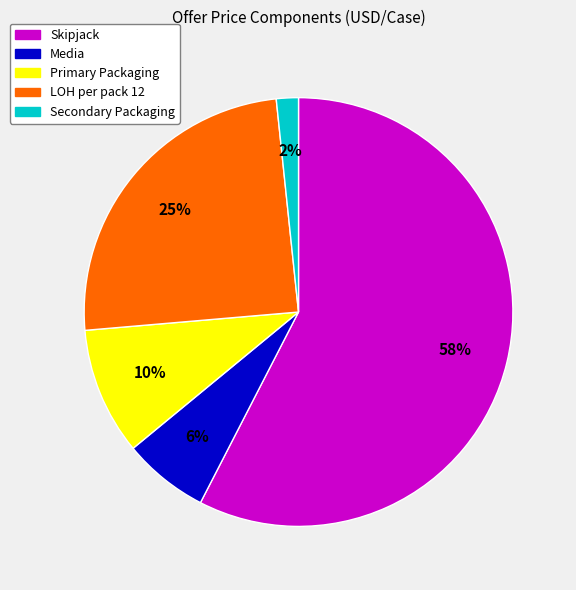

Do Secondary Packaging and Skipjack together represent more than half of the pie?

Yes